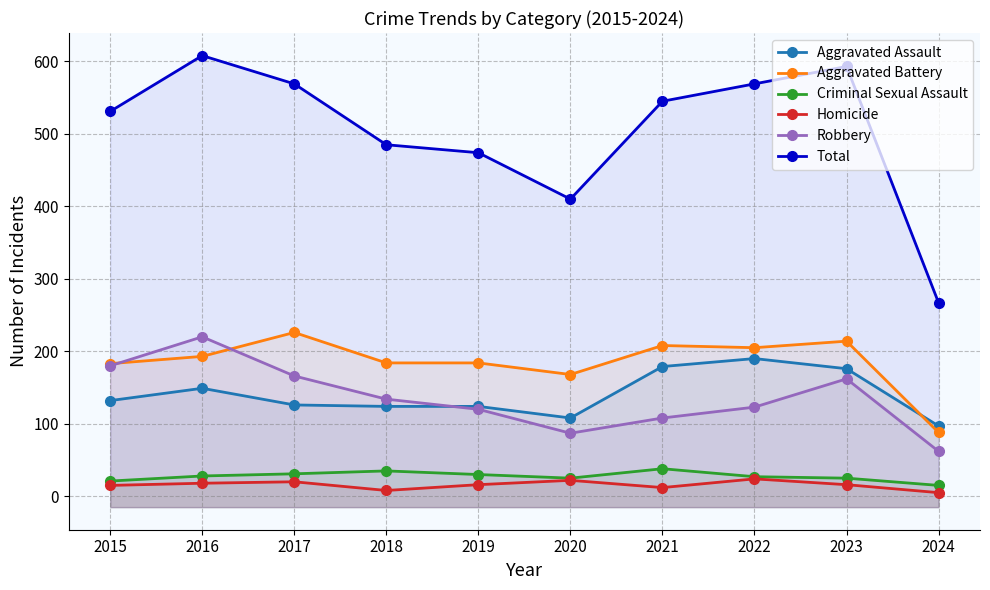

What is the average value of the Aggravated Assault series?

140